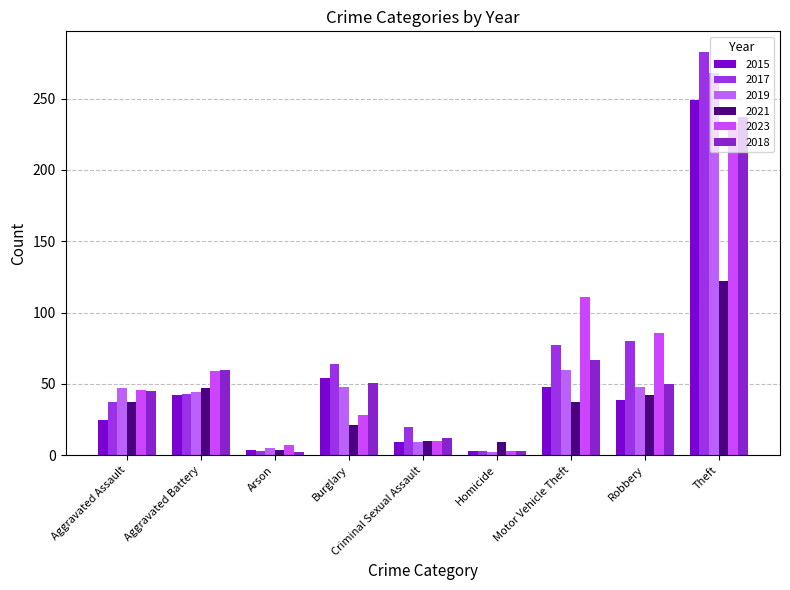

What is the label of the 7th bar from the left?

Motor Vehicle Theft